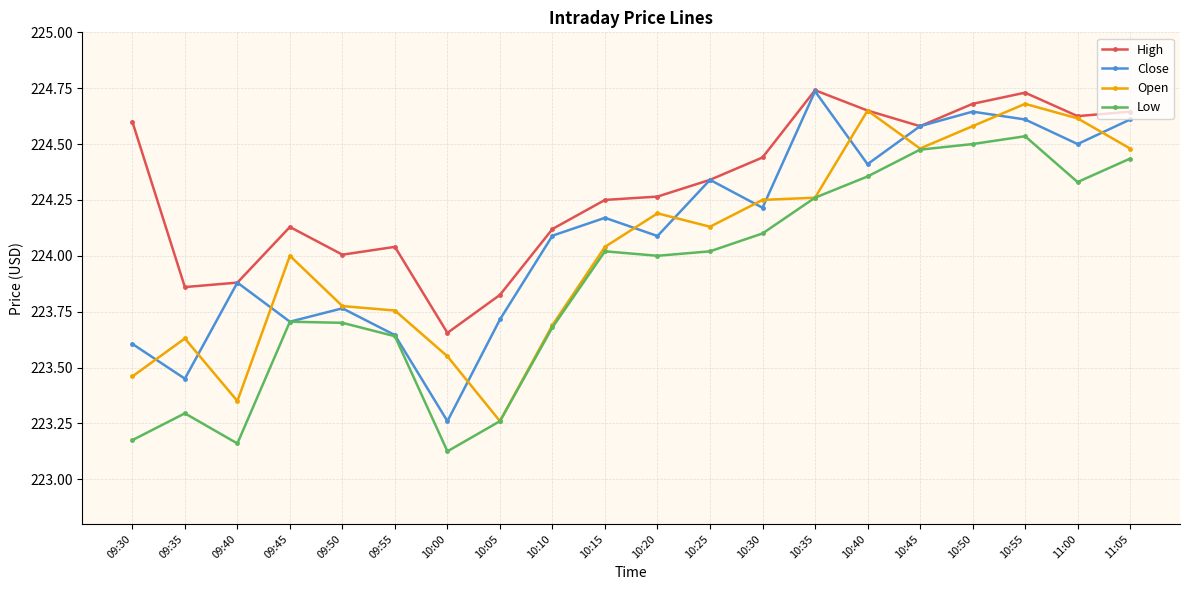

Where is the first local minimum for Low?

09:40